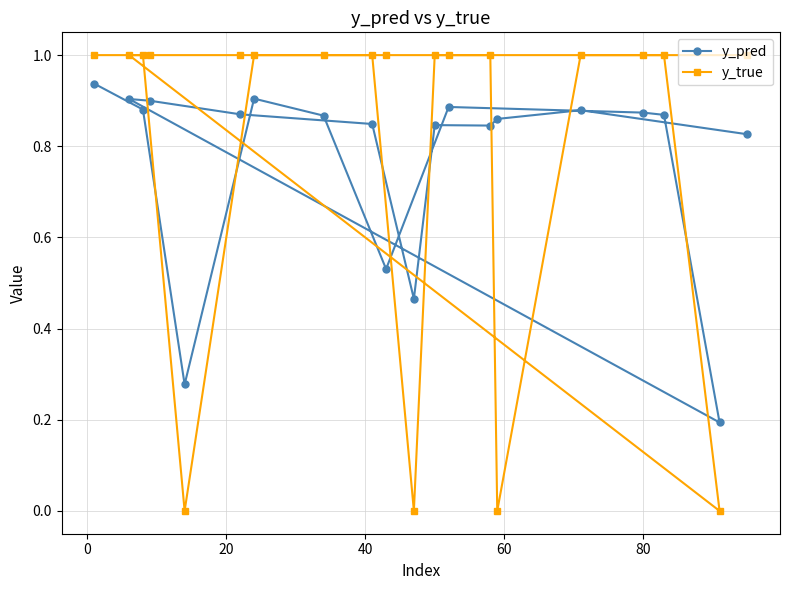

What is the sum of all y_true values?

16.0